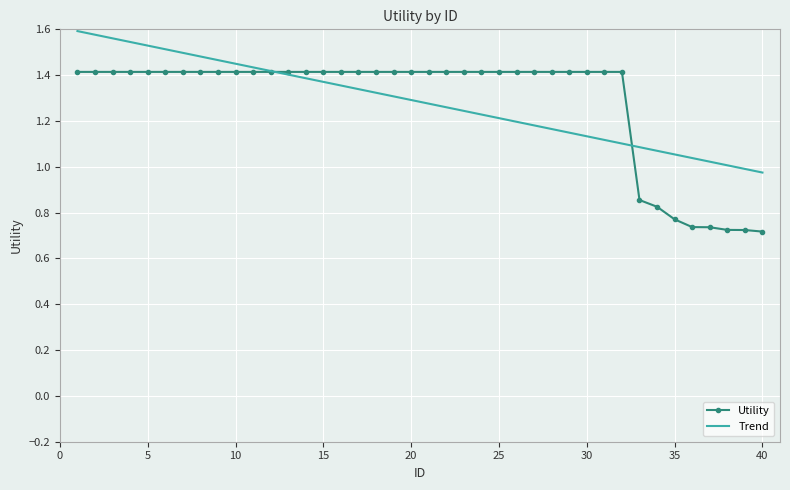

What are all the series names shown in the legend?

Utility, Trend